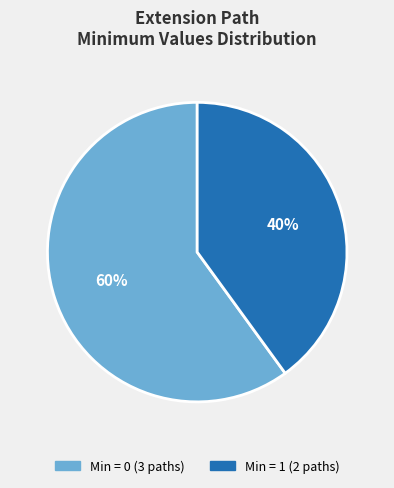

Is there any slice that represents more than half of the pie?

Yes